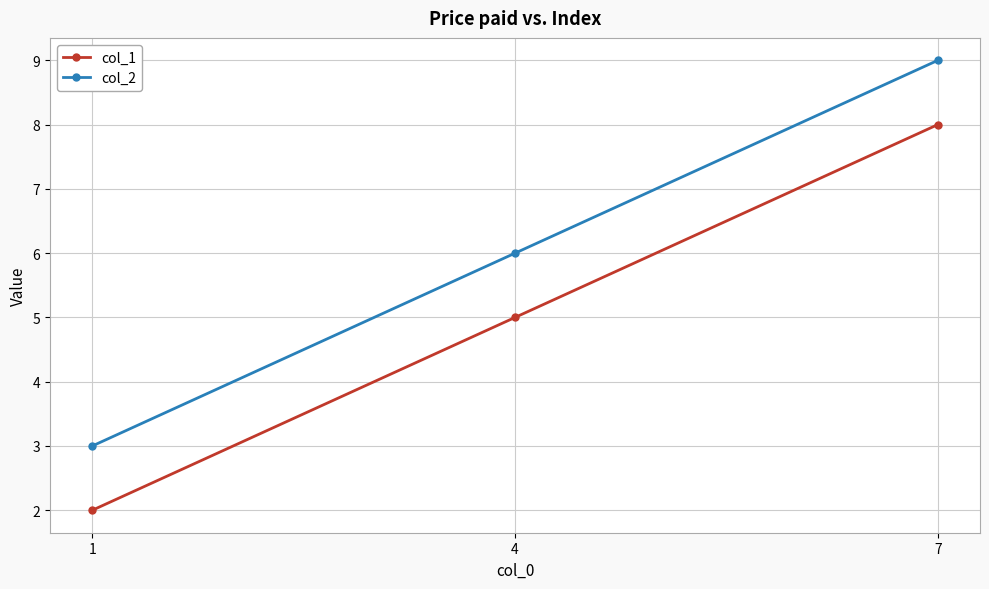

What is the highest value of the col_2 series?

9